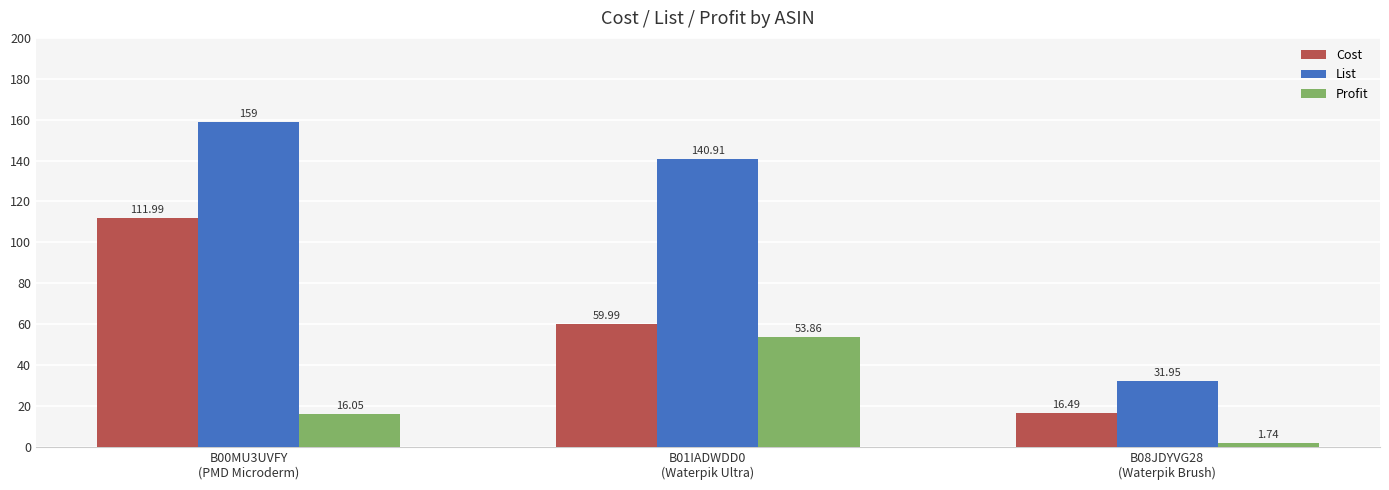

List the series in order of their overall mean, highest first.

List, Cost, Profit